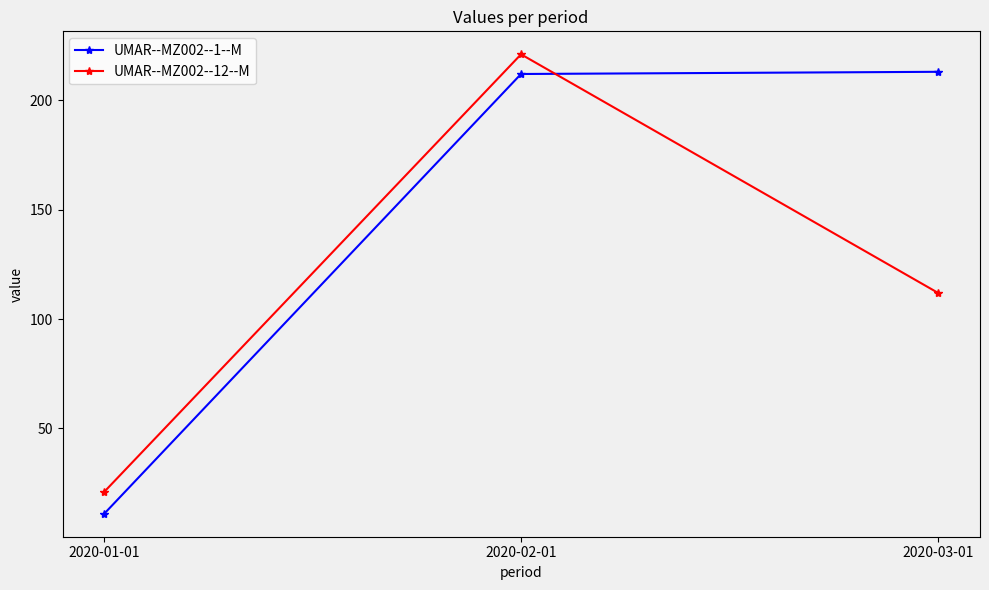

At which label is UMAR--MZ002--12--M closest to 121?

2020-03-01